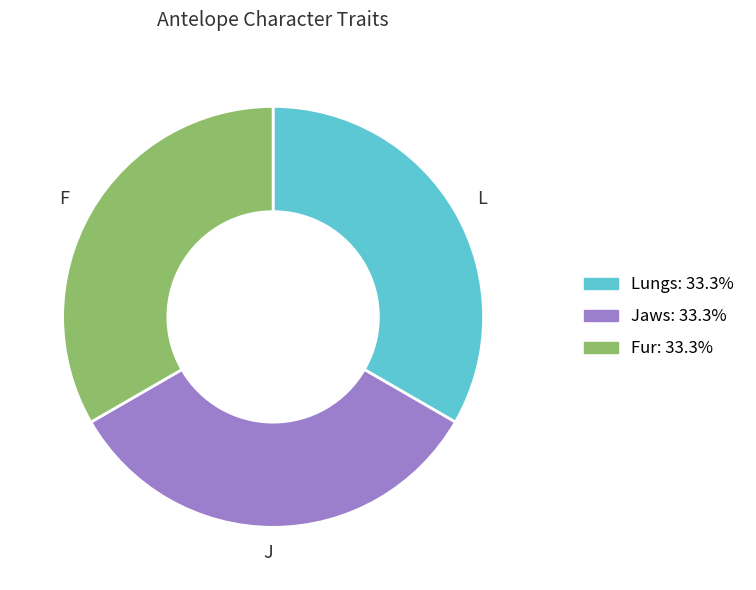

Is the sum of L and J greater than half?

Yes